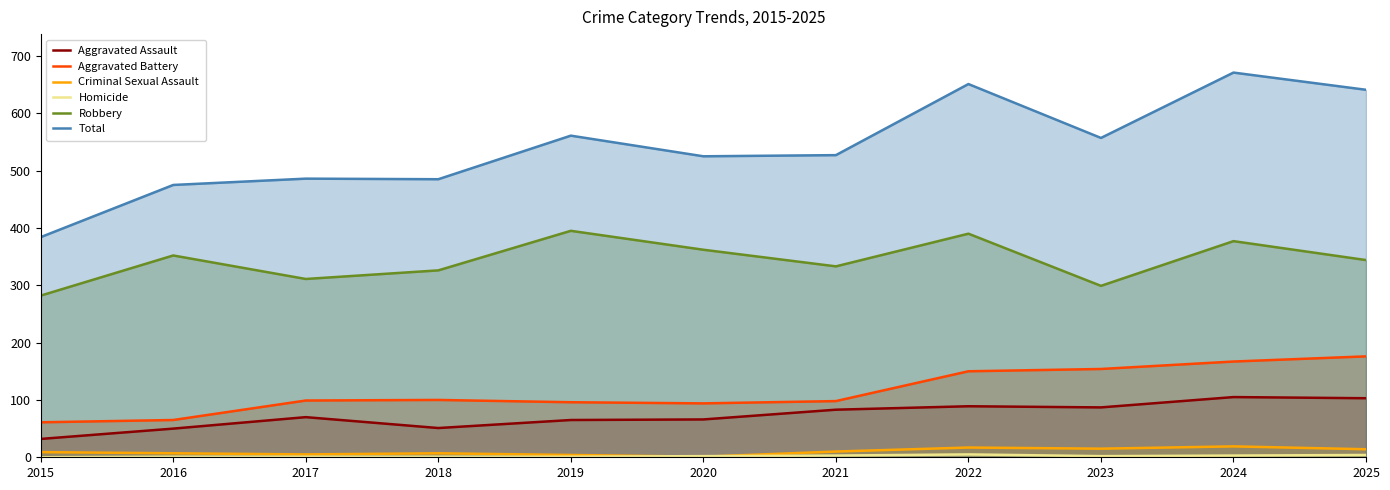

What is the sum of the Aggravated Assault values at 2024 and 2016?

155